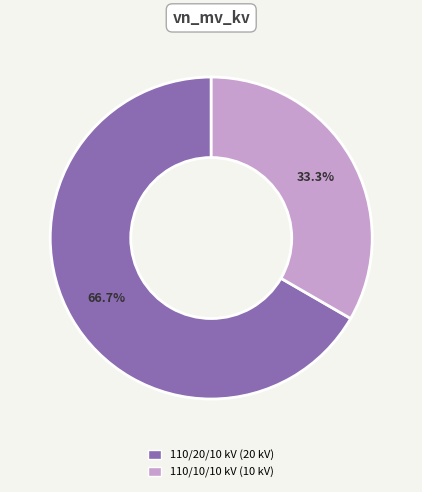

What is the largest slice in the pie chart?

110/20/10 kV (20 kV)